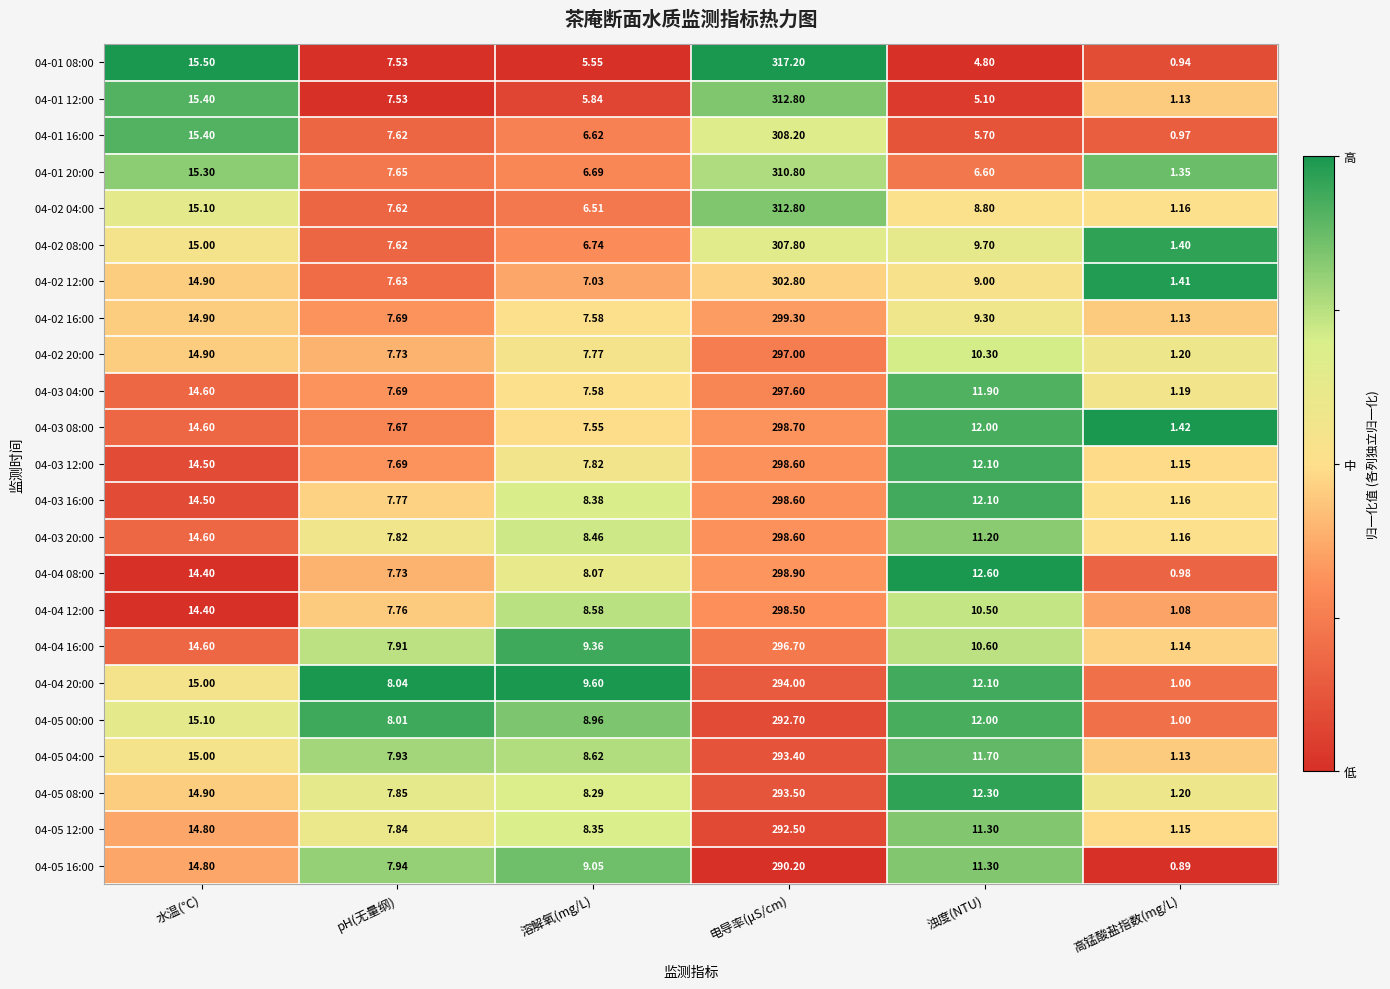

Where is 04-05 00:00 nearest to the value 146?

水温(℃)